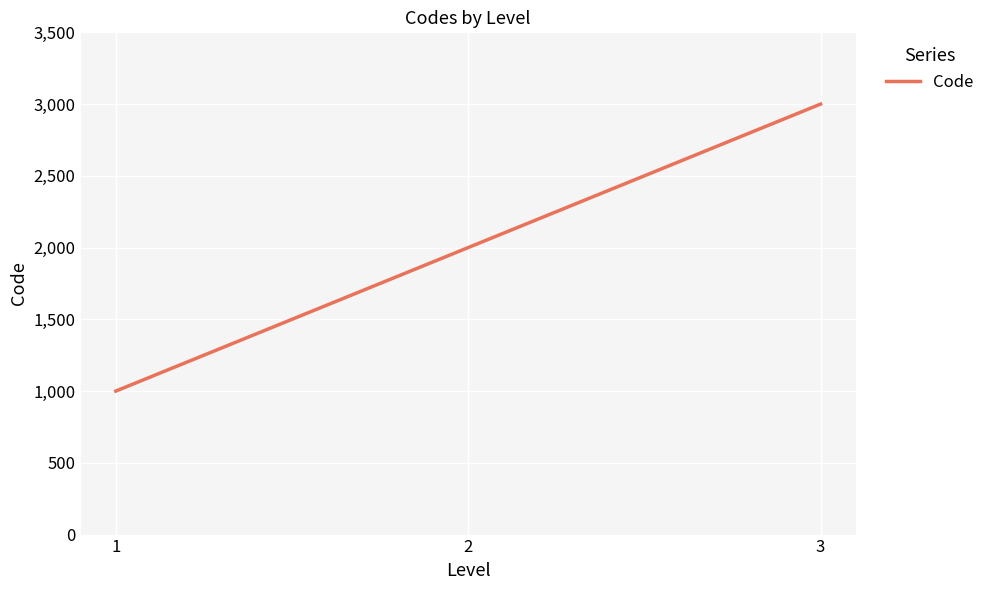

How many lines are shown in the chart?

1